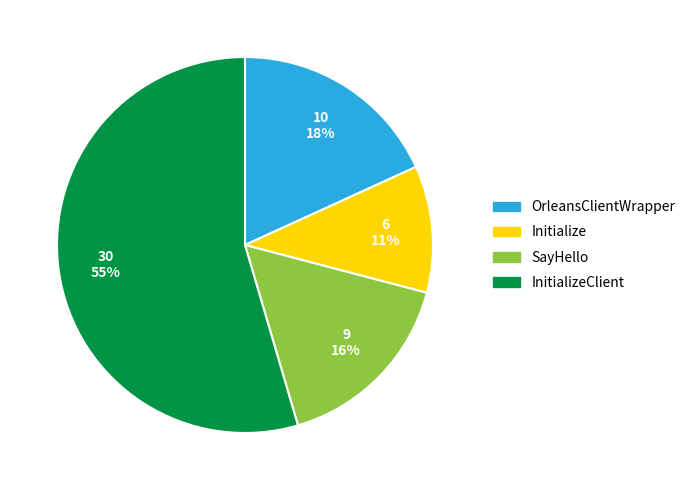

How many slices are in this pie chart?

4